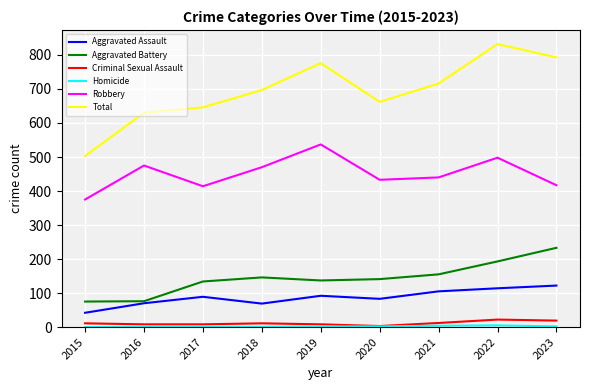

What is the difference between the second highest and minimum values in the Aggravated Assault series?

72